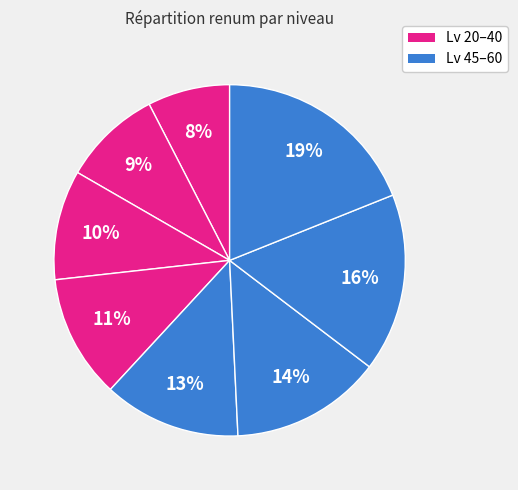

Is there a majority slice in this chart?

No